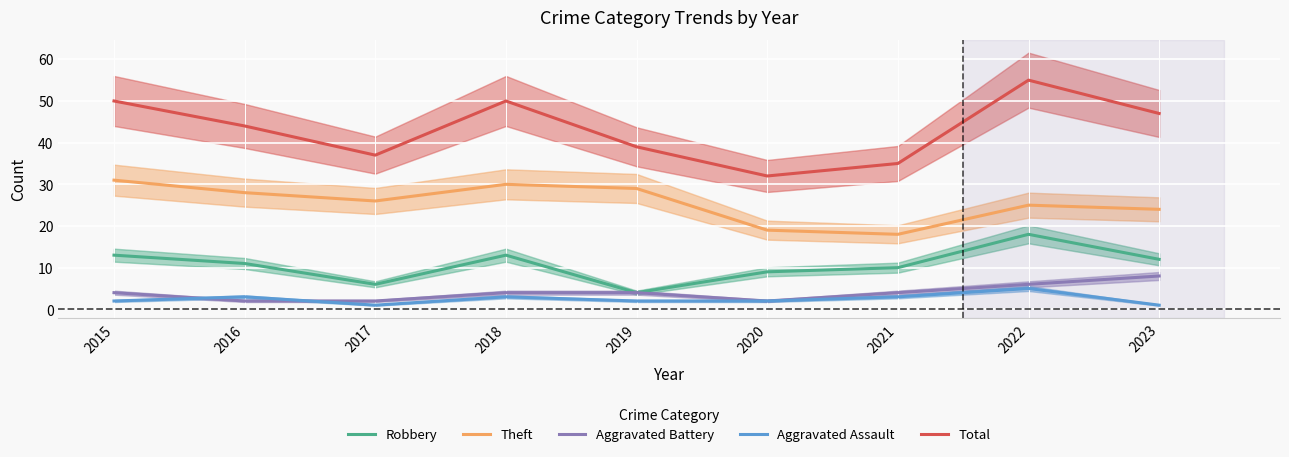

True or false: Theft and Aggravated Battery intersect in this chart.

False